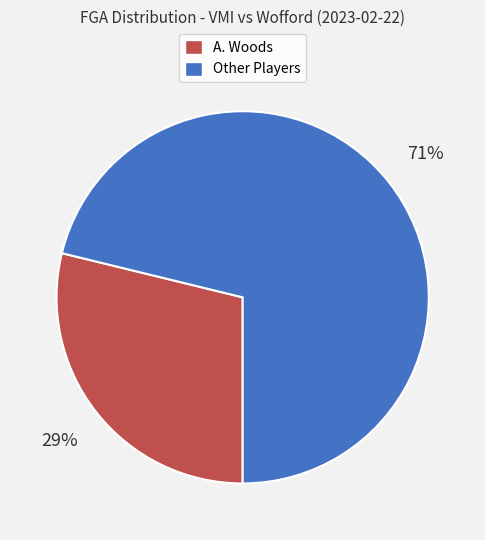

Is there a majority slice in this chart?

Yes